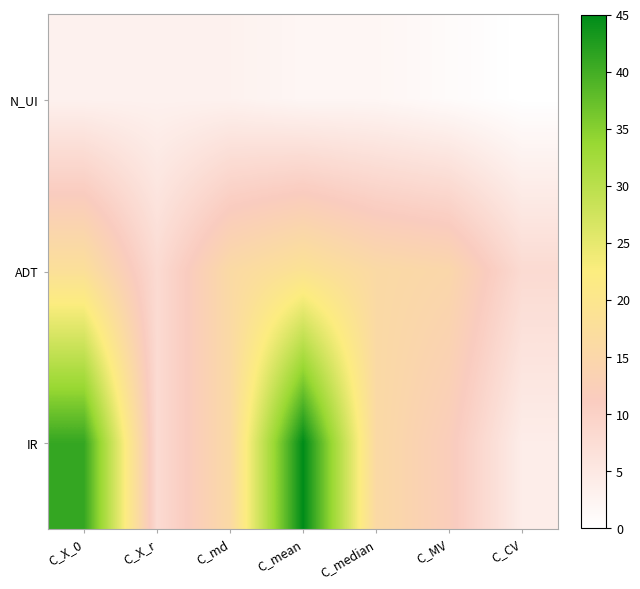

Reading left to right, list all the values displayed in this chart.

N_UI: C_X_0=3	C_X_r=3	C_md=3	C_mean=2	C_median=2	C_MV=1	C_CV=0
ADT: C_X_0=18	C_X_r=8	C_md=16	C_mean=19	C_median=16	C_MV=15	C_CV=8
IR: C_X_0=41	C_X_r=8	C_md=16	C_mean=45	C_median=16	C_MV=12	C_CV=4